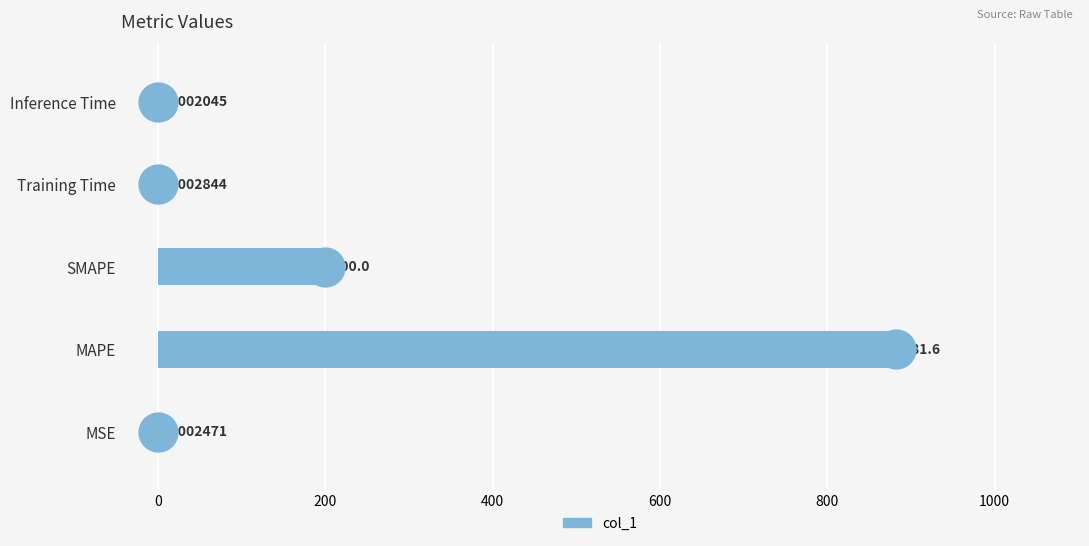

Between Training Time and SMAPE, which is larger?

SMAPE